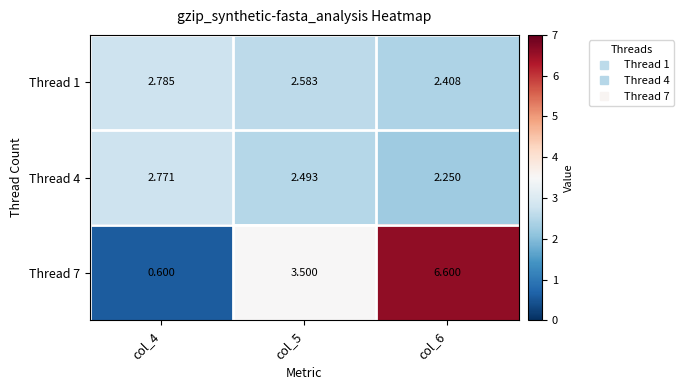

Is the value of Thread 4 at col_5 greater than the value of Thread 1 at col_6?

Yes